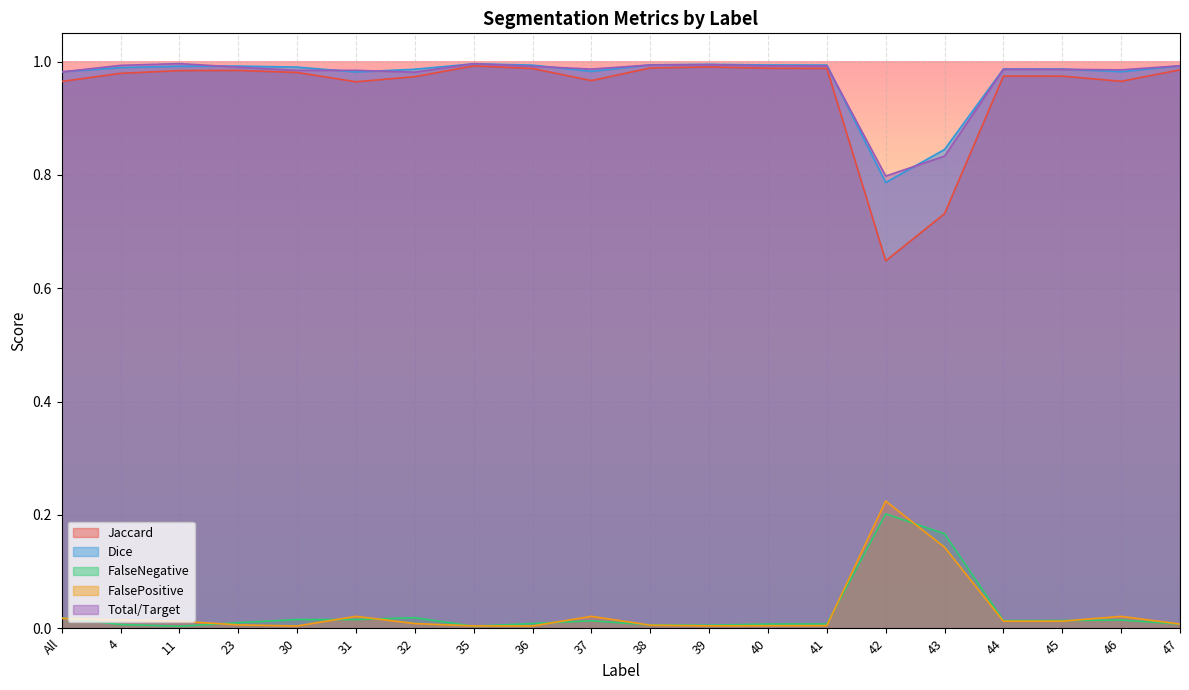

What position from the right is 31?

15